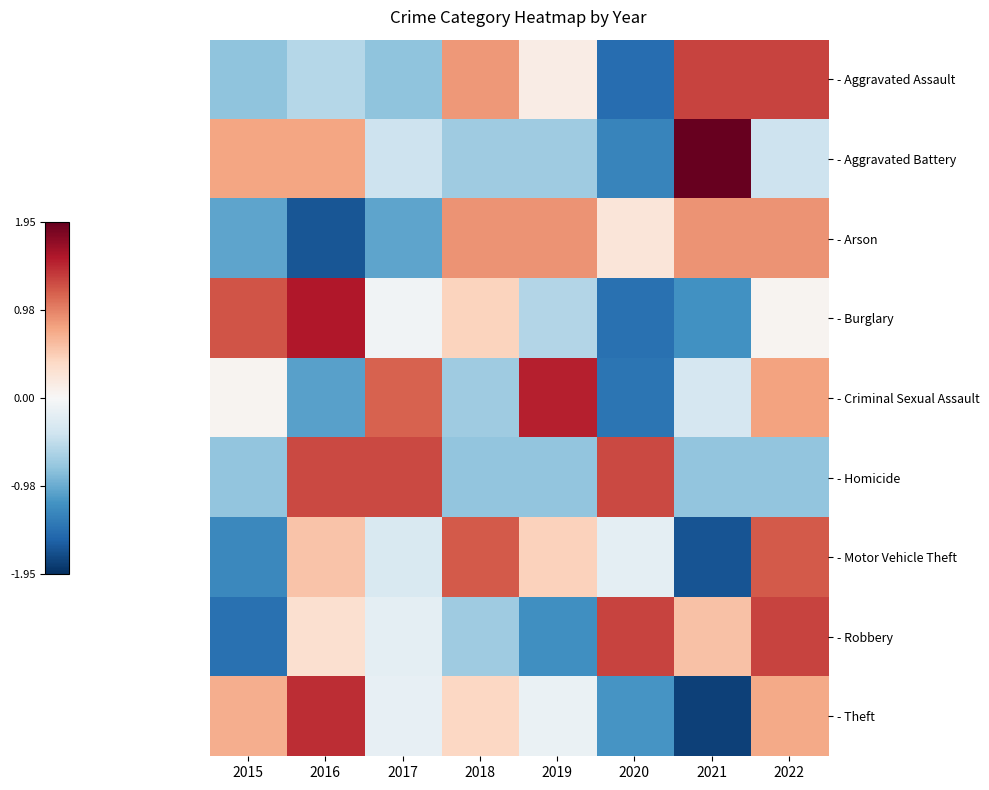

How many data points does each series have?

8